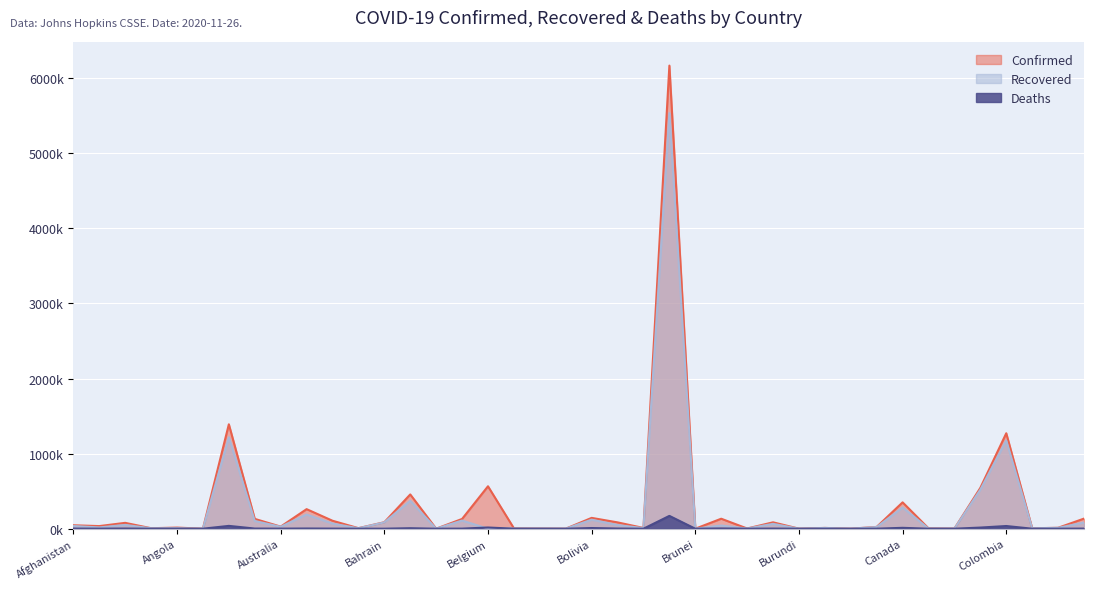

What is the label of the 30th point from the left?

Cabo Verde